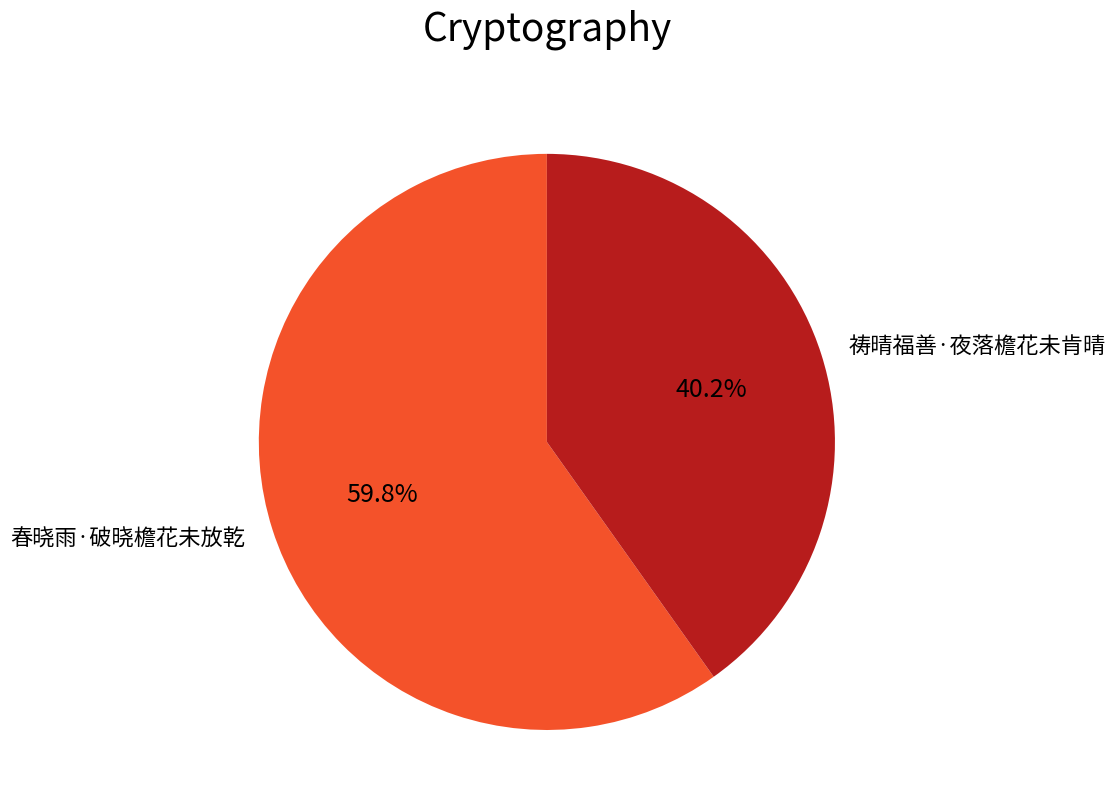

To the nearest percent, what percentage of the pie is 祷晴福善·夜落檐花未肯晴?

40%